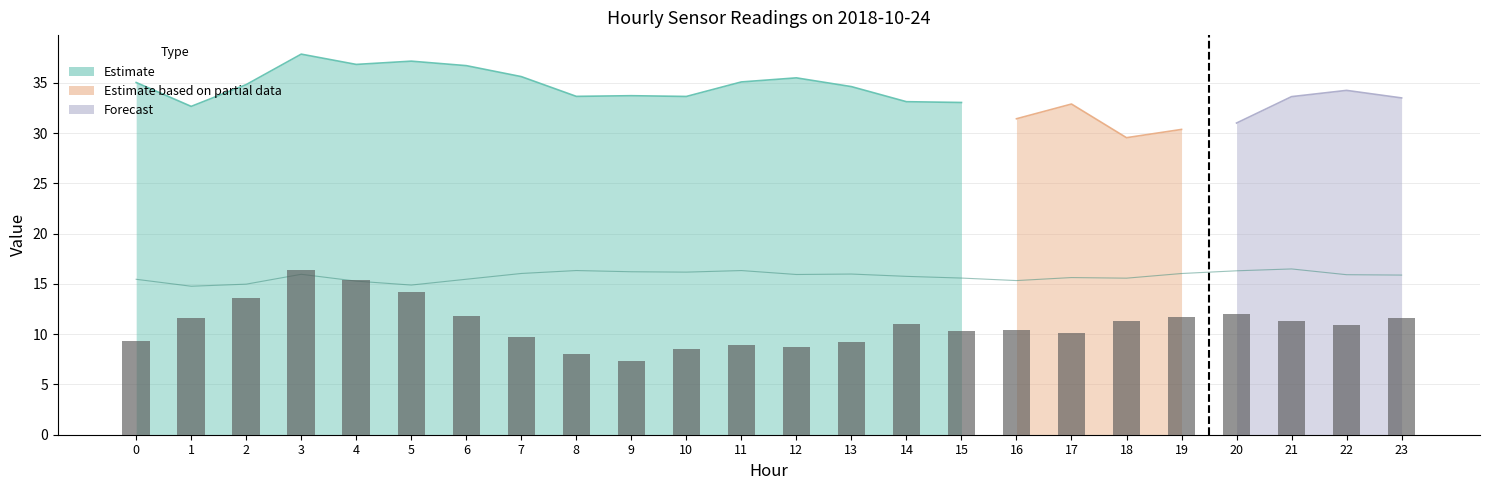

What is the difference between the values at 16 and 15?

0.1